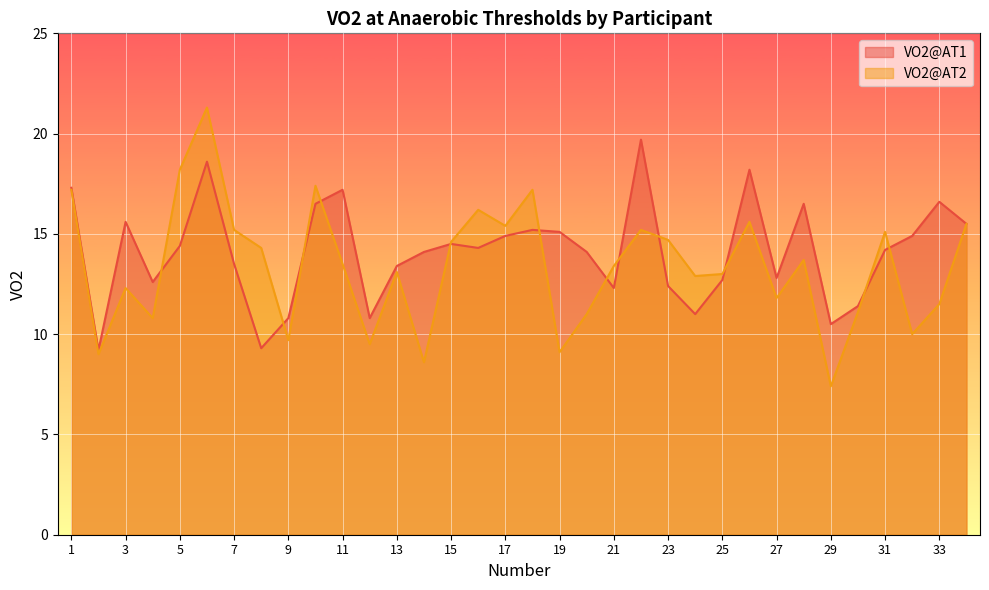

The value of VO2@AT2 at 21 is 13.4. True or false?

True